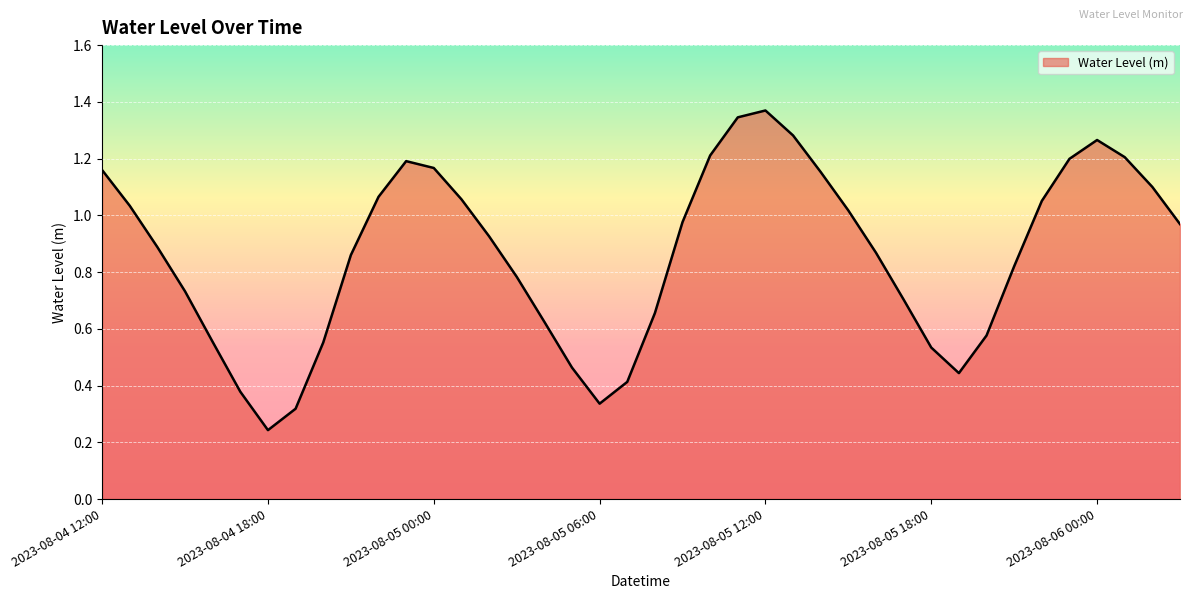

Does the chart display data point markers on the line(s)?

No